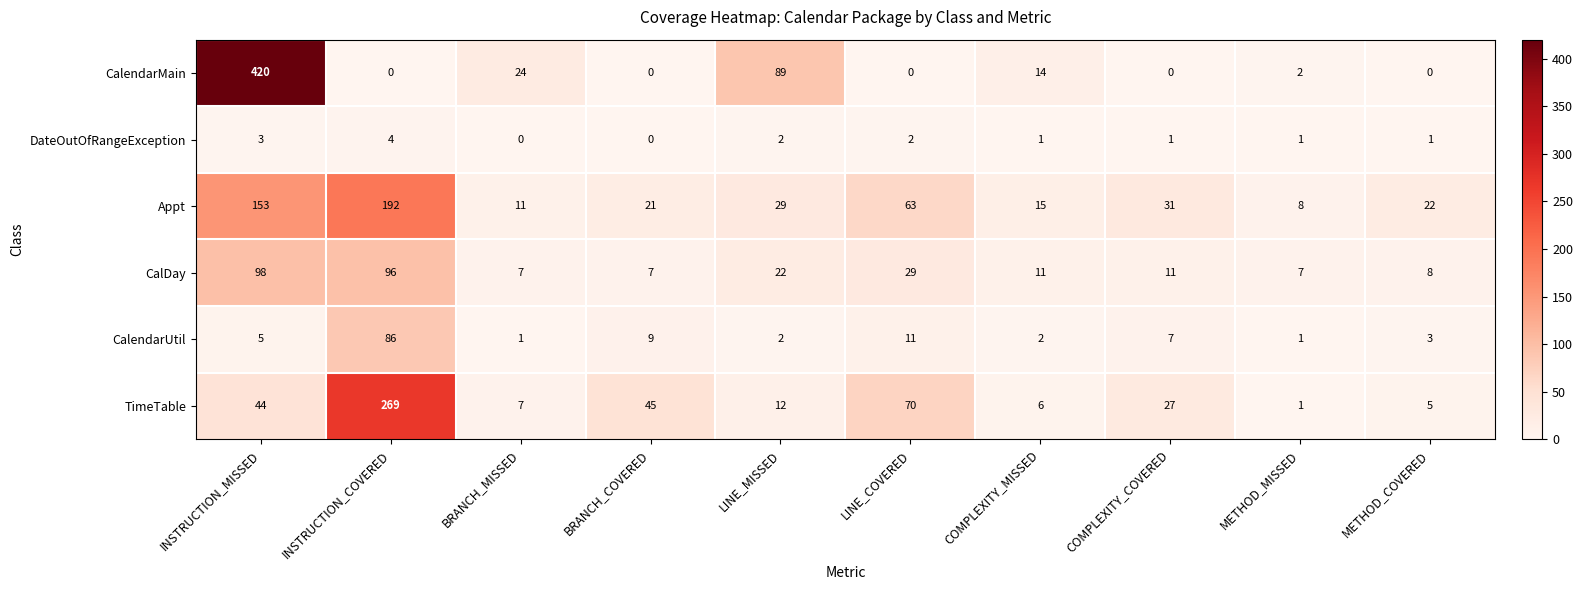

Which series has the largest range (max minus min)?

CalendarMain